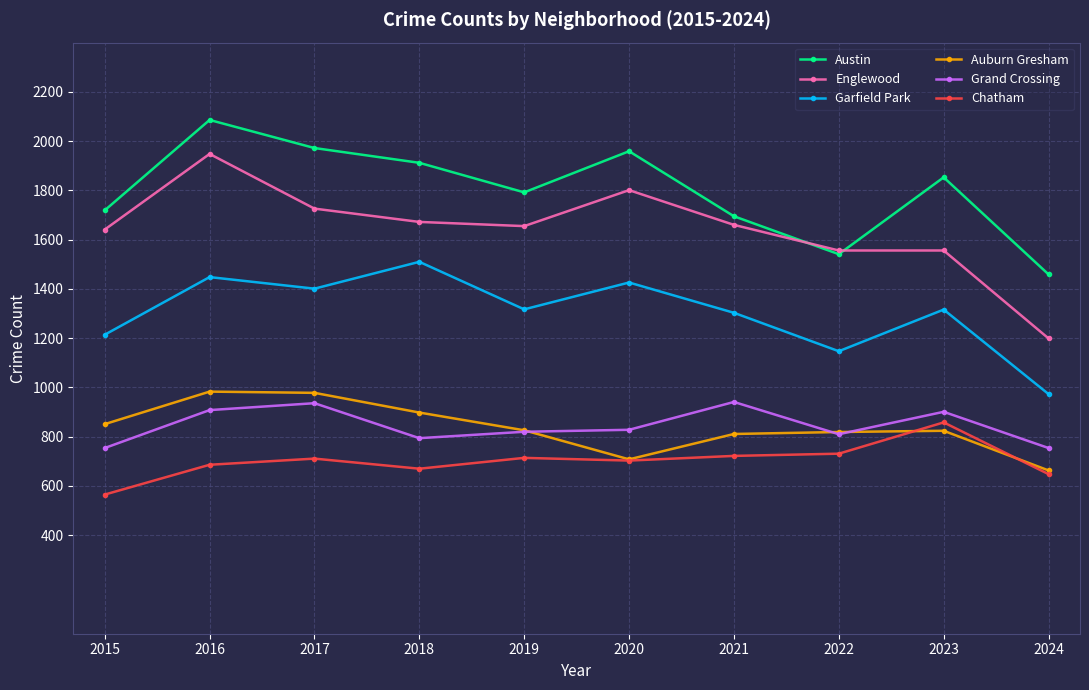

Which series has the largest total across all categories?

Austin